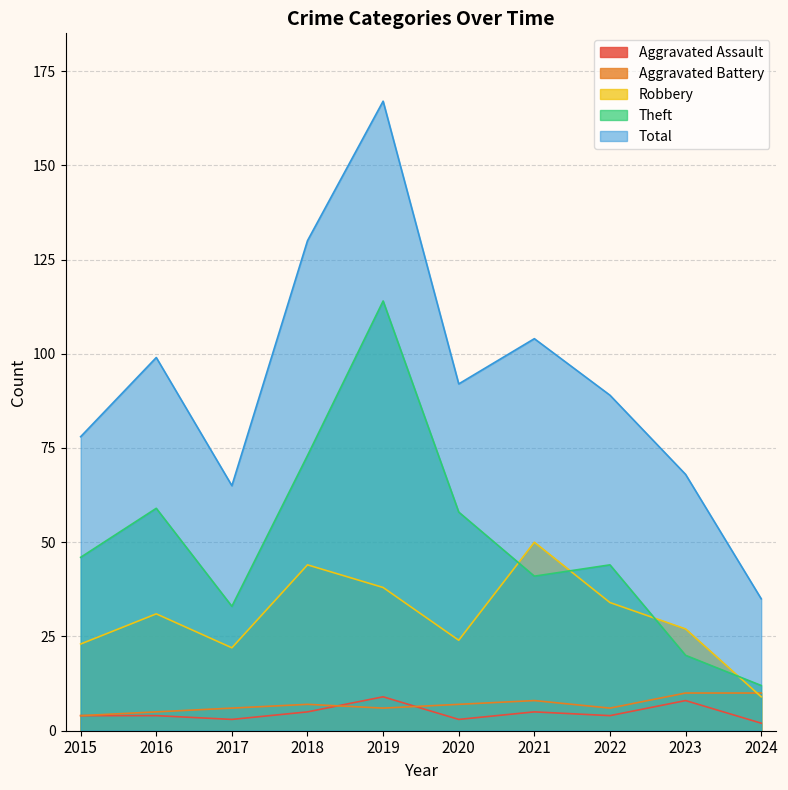

How many interior local peaks does the Theft series have?

3